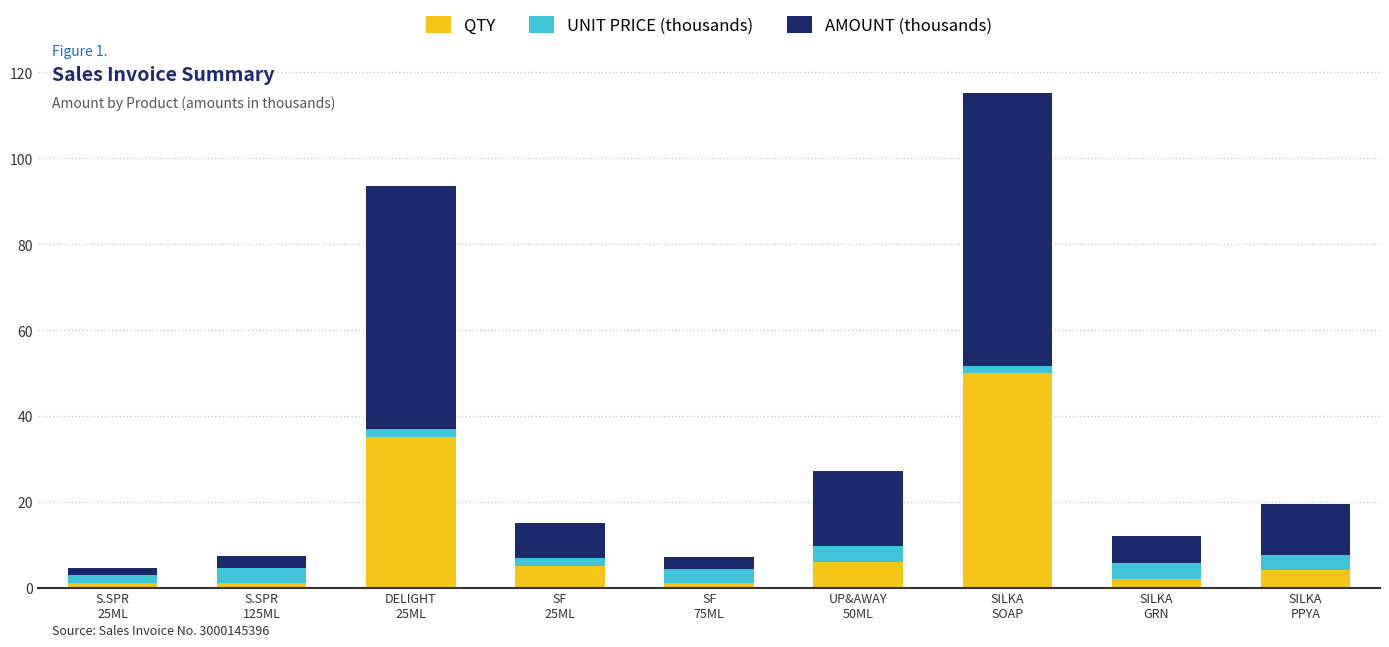

What is the sum of all QTY values?

105.0